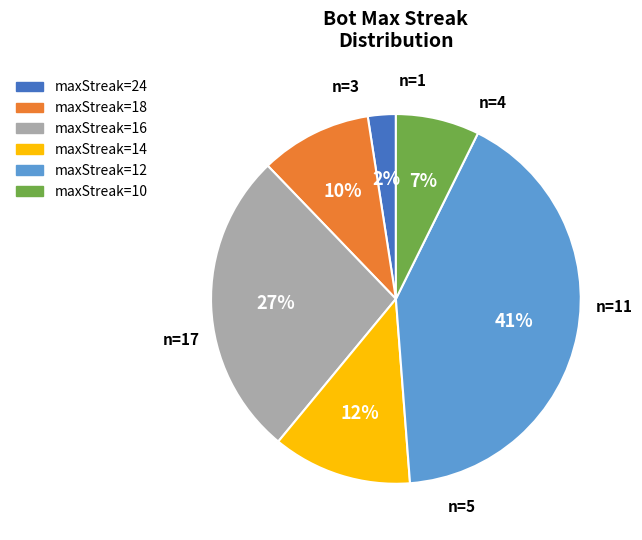

Is there any slice that represents more than half of the pie?

No